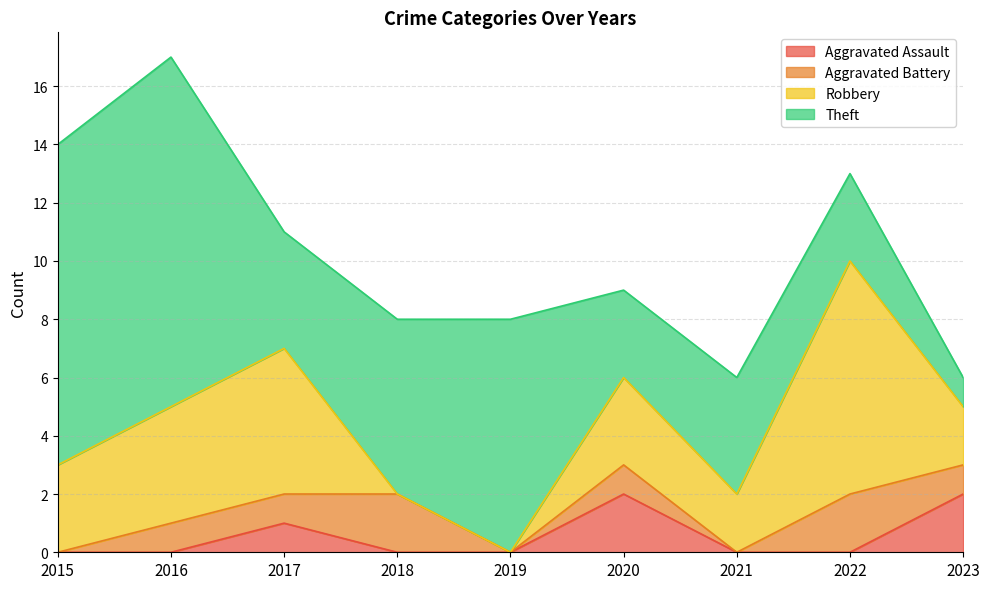

What is the approximate value of Aggravated Battery at 2016?

1